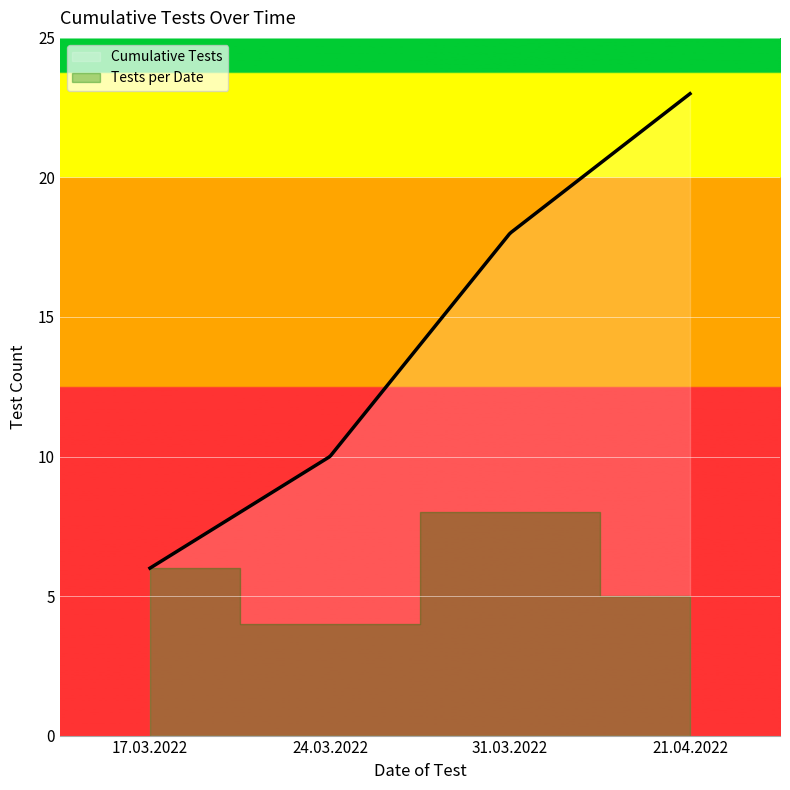

What is the highest value of the Cumulative Tests series?

23.0